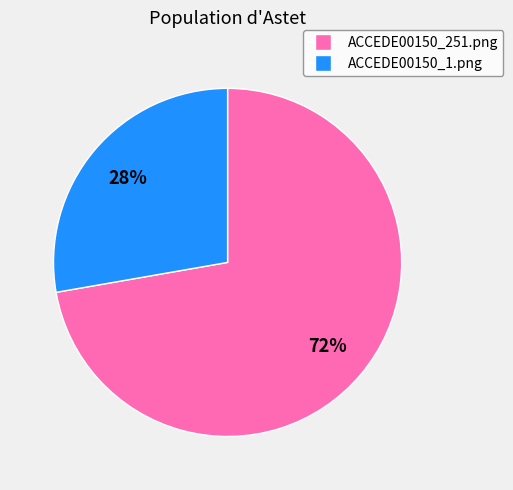

Rank the categories by value from highest to lowest.

ACCEDE00150_251.png, ACCEDE00150_1.png